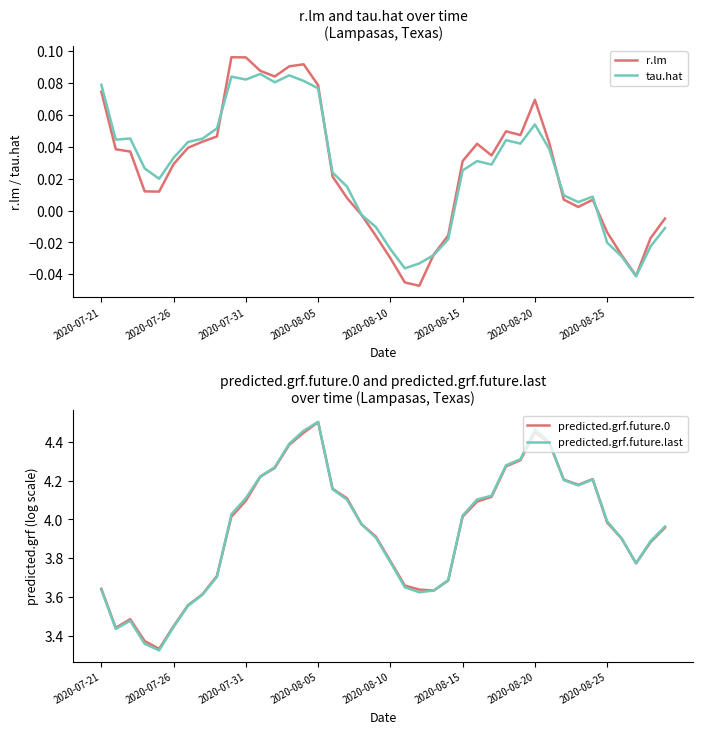

Which series changed the most between 32 and 33?

predicted.grf.future.last